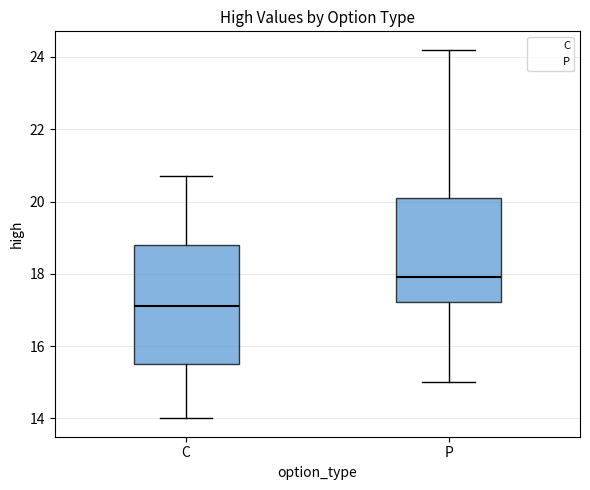

Which box has the highest median line?

P